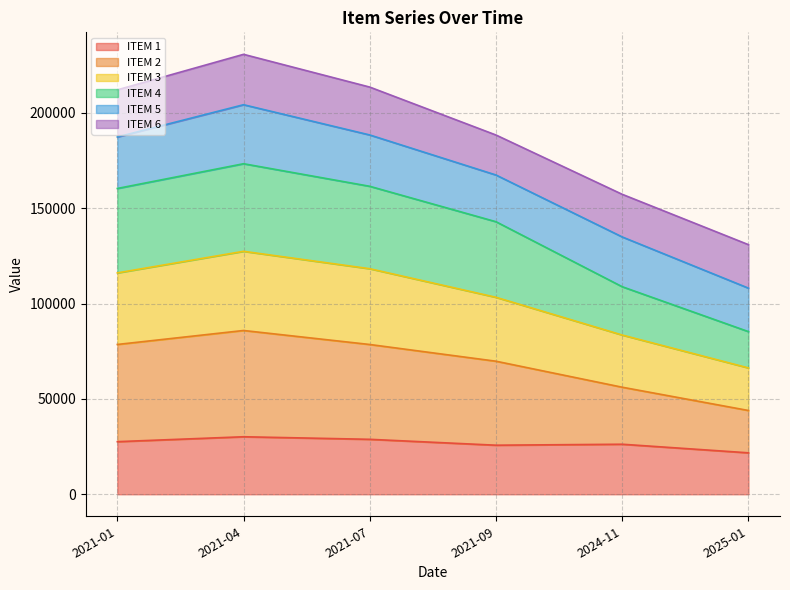

What is the lowest value of the ITEM 1 series?

21735